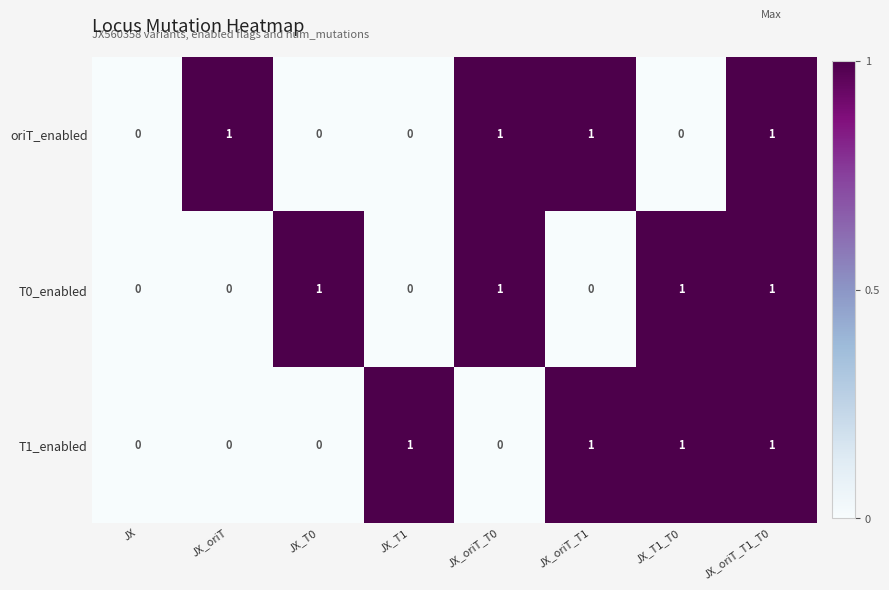

The T1_enabled series shows 0 at JX_oriT_T0. True or false?

True